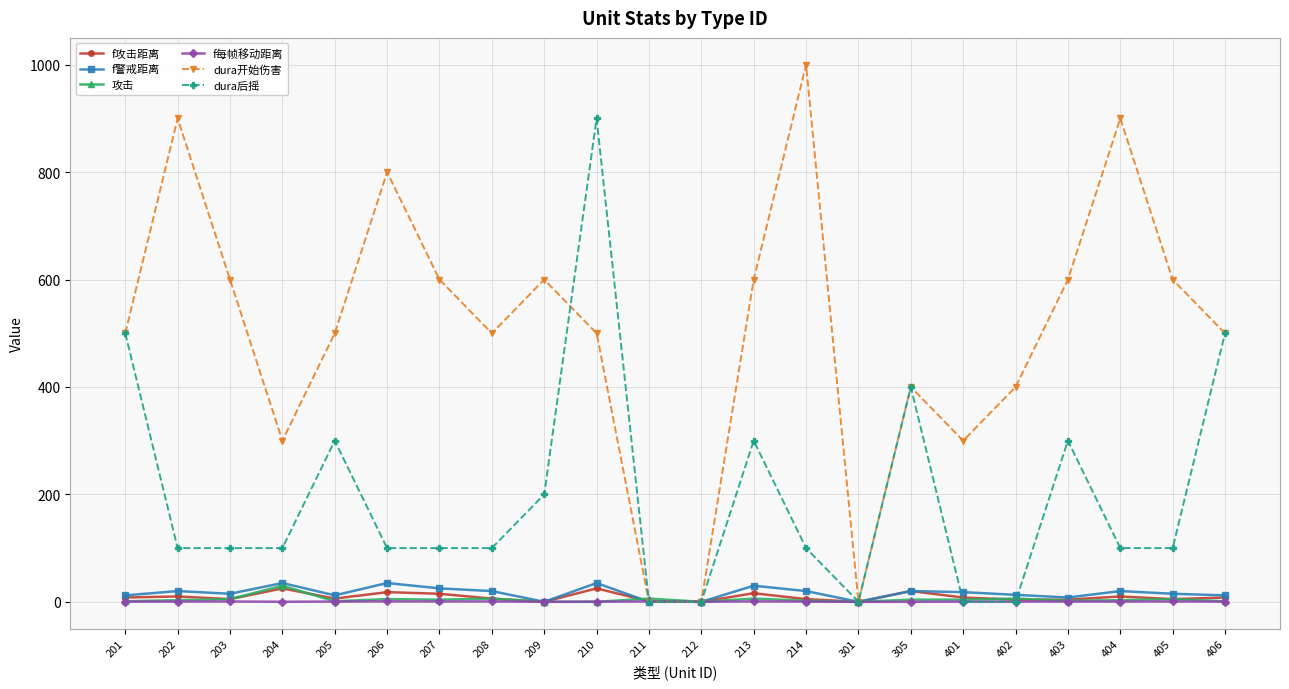

What are all the series names shown in the legend?

f攻击距离, f警戒距离, 攻击, f每帧移动距离, dura开始伤害, dura后摇